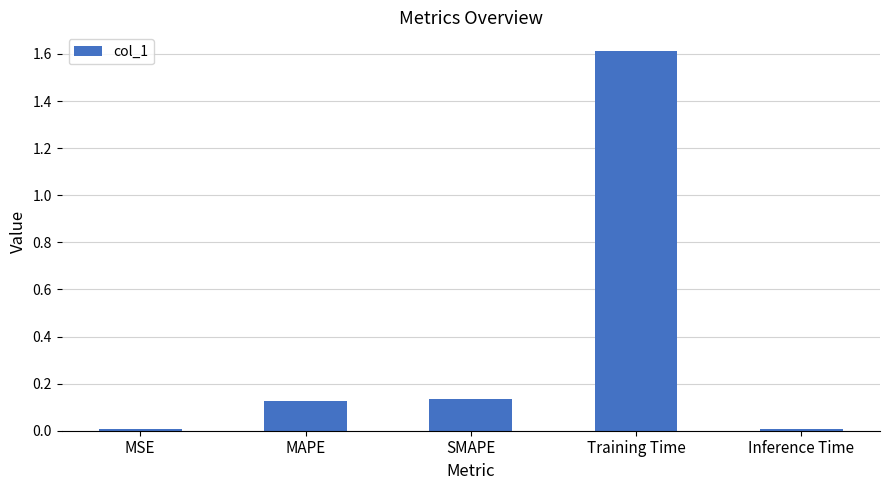

What position from the left is MAPE?

2